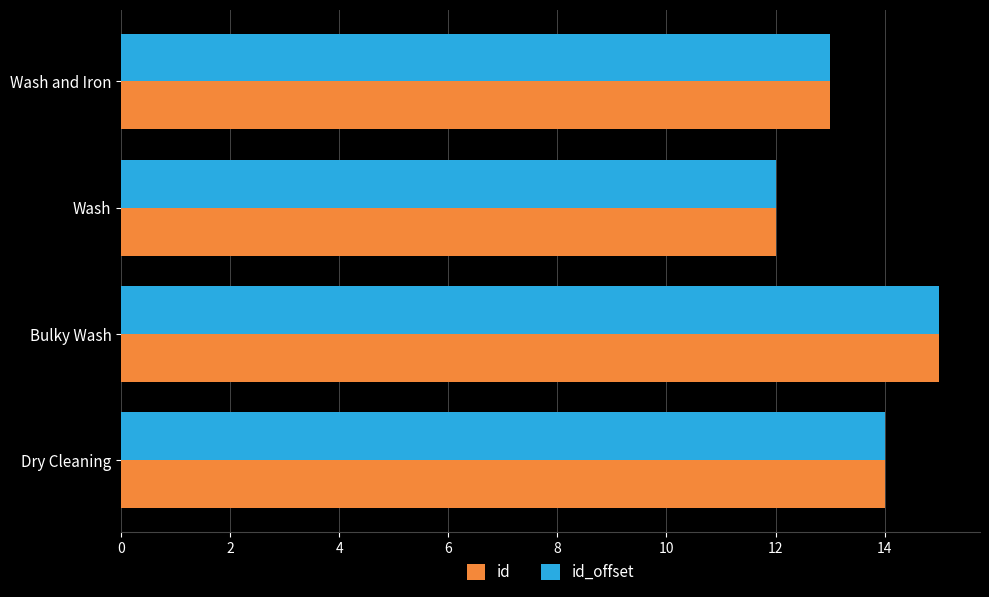

Read the id_offset value at Wash and Iron.

13